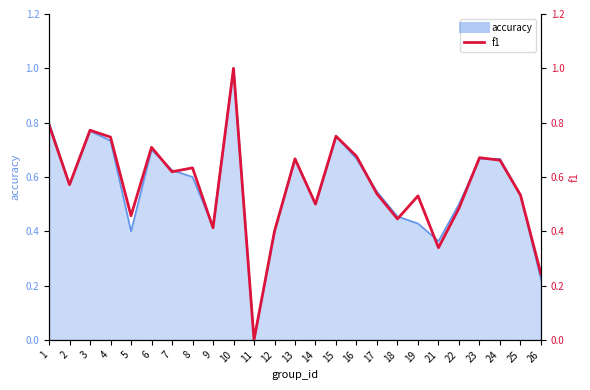

What is the average value?

0.6